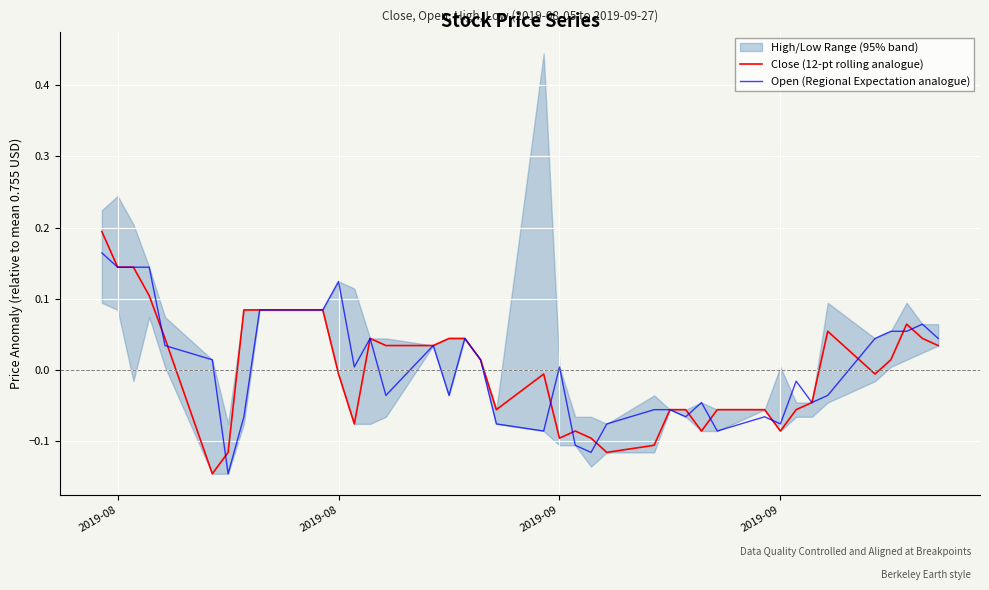

How many lines are shown in the chart?

2